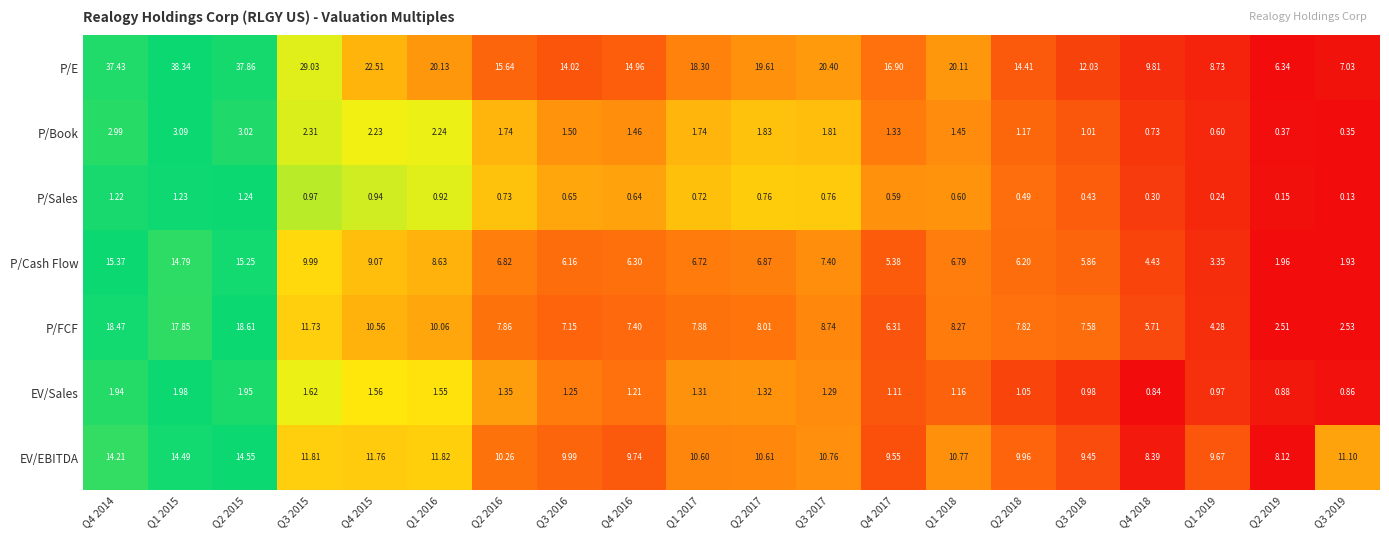

Rank the series at Q2 2017 from highest to lowest value.

P/E, EV/EBITDA, P/FCF, P/Cash Flow, P/Book, EV/Sales, P/Sales